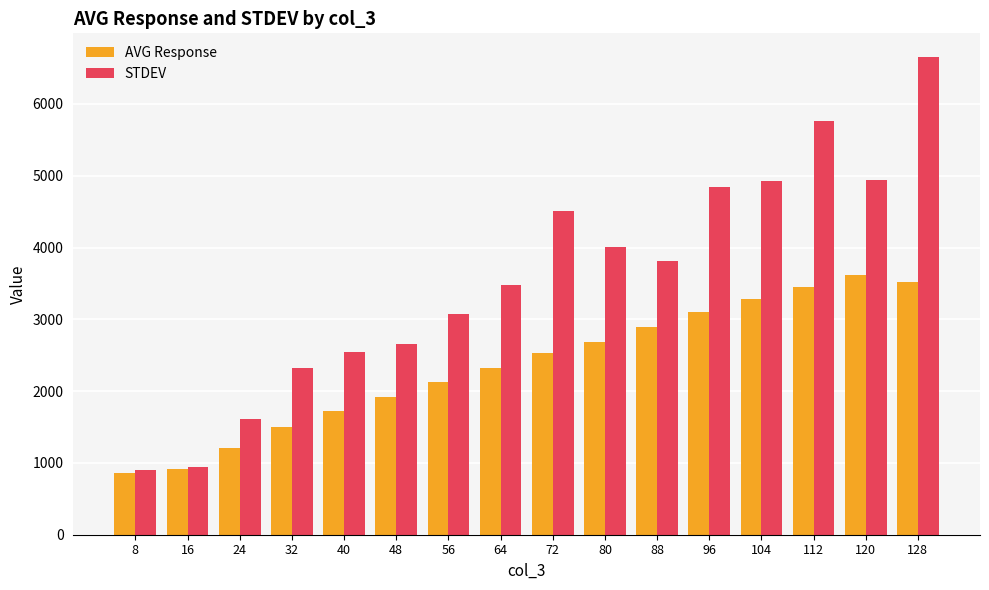

What is the average value of the STDEV series?

3559.2